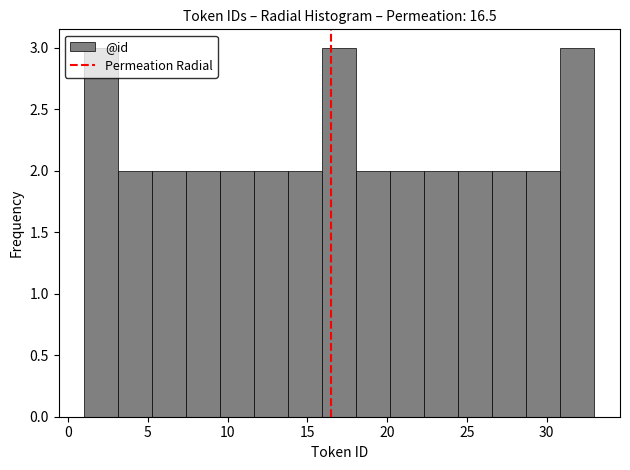

Reading left to right, transcribe this chart: for each bar, give the range it covers on the x-axis and its height. Neither the bar edges nor the heights are printed on the chart, so give them approximately, as read against the axes.

1.0 to 3.0: 3
3.0 to 5.5: 2
5.5 to 7.5: 2
7.5 to 9.5: 2
9.5 to 11.5: 2
11.5 to 14.0: 2
14.0 to 16.0: 2
16.0 to 18.0: 3
18.0 to 20.0: 2
20.0 to 22.5: 2
22.5 to 24.5: 2
24.5 to 26.5: 2
26.5 to 28.5: 2
28.5 to 31.0: 2
31.0 to 33.0: 3